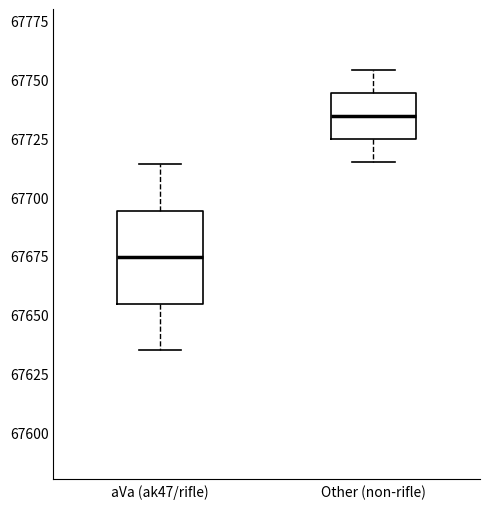

Where is the lower edge of the box for Other (non-rifle) on the y-axis? The values are not printed on the chart, so give them approximately, as read against the axis.

67725